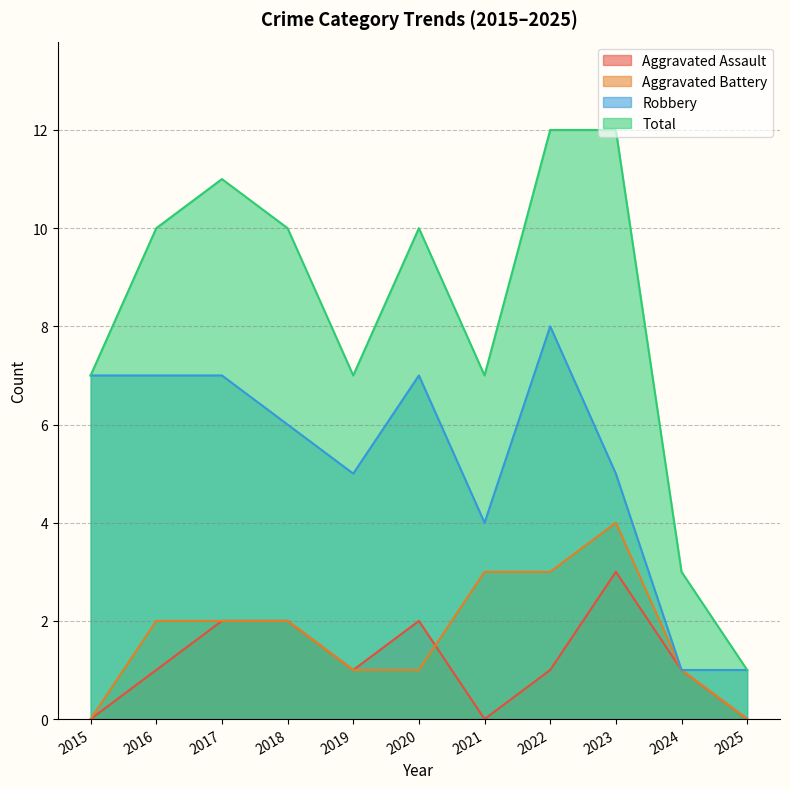

Count the Aggravated Battery values in the range 1 to 3.

8